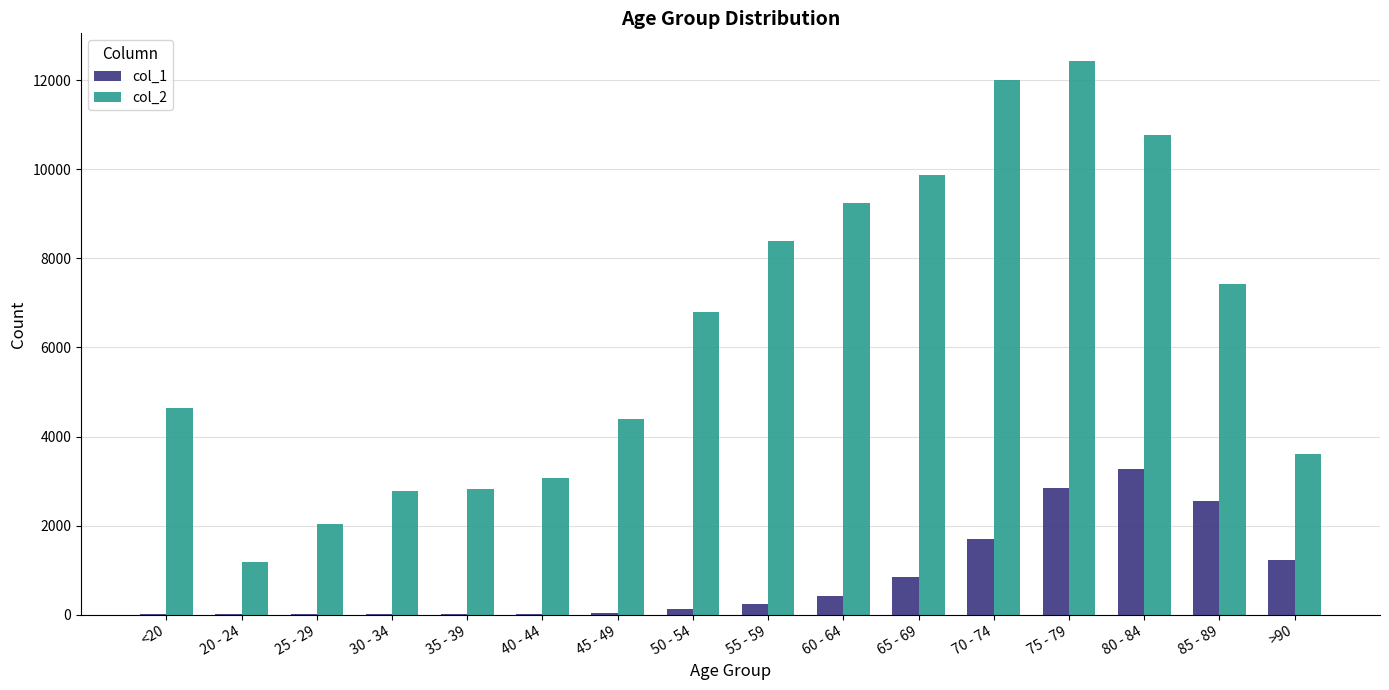

What is the difference between the col_1 values at <20 and 80 - 84?

3255